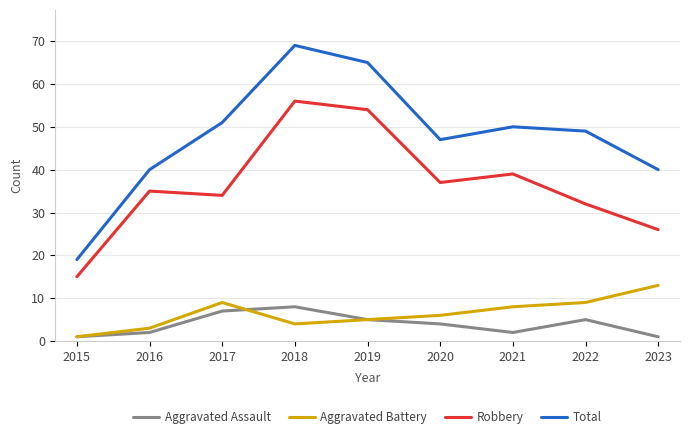

At which label is Robbery closest to 35?

2016